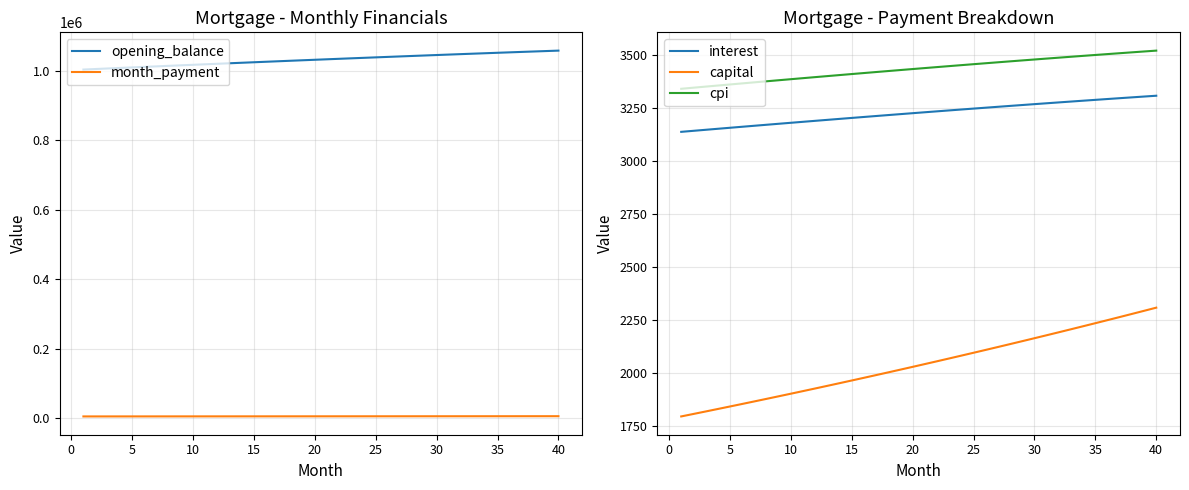

How many lines are shown in the chart?

5